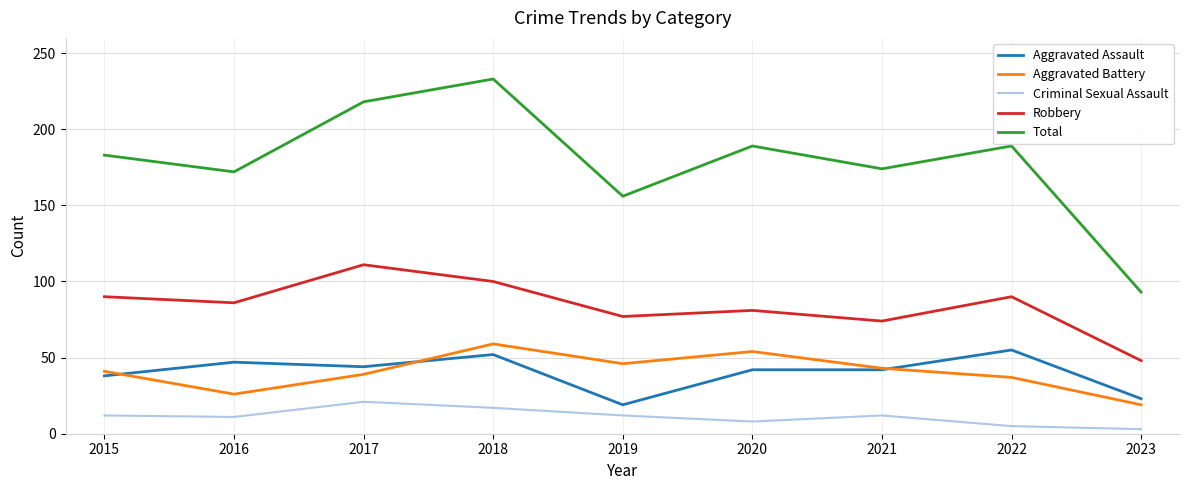

What is the sum of the Aggravated Battery values at 2019 and 2022?

83